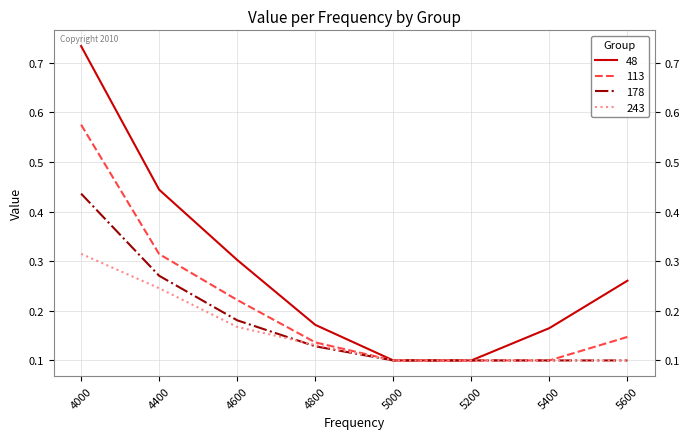

Rank the series by their maximum value, from lowest to highest.

243, 178, 113, 48